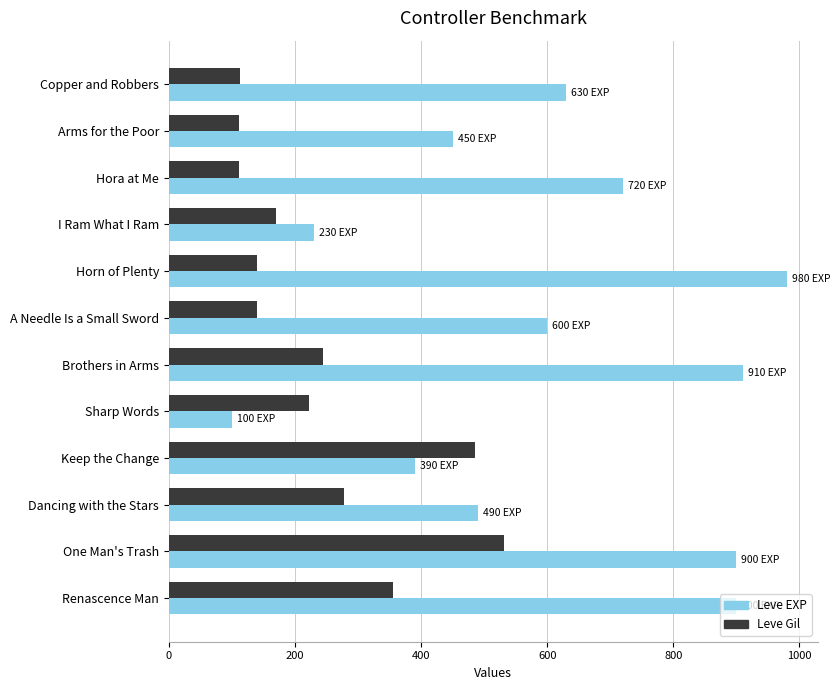

The value of Leve Gil at Copper and Robbers is 53. True or false?

False